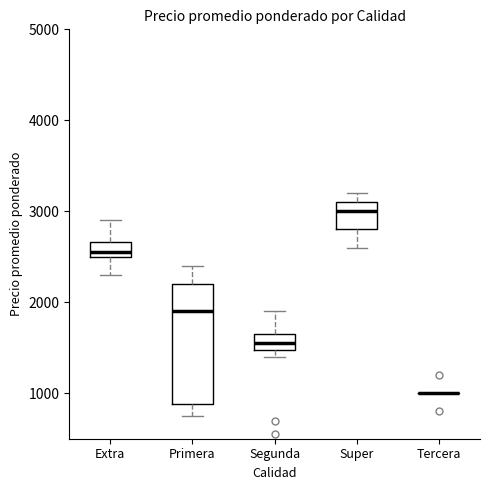

Where does the median line of the box for Extra sit on the y-axis? The values are not printed on the chart, so give them approximately, as read against the axis.

2600